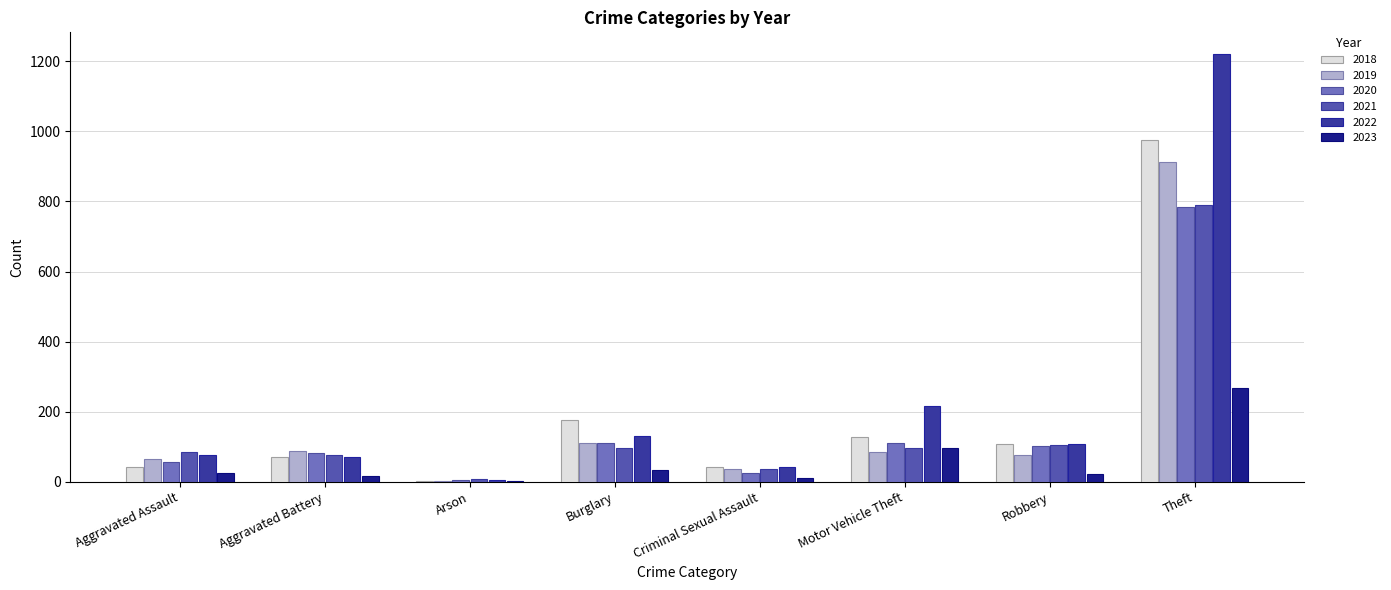

True or false: 2018 has a value of 176 at Burglary.

True